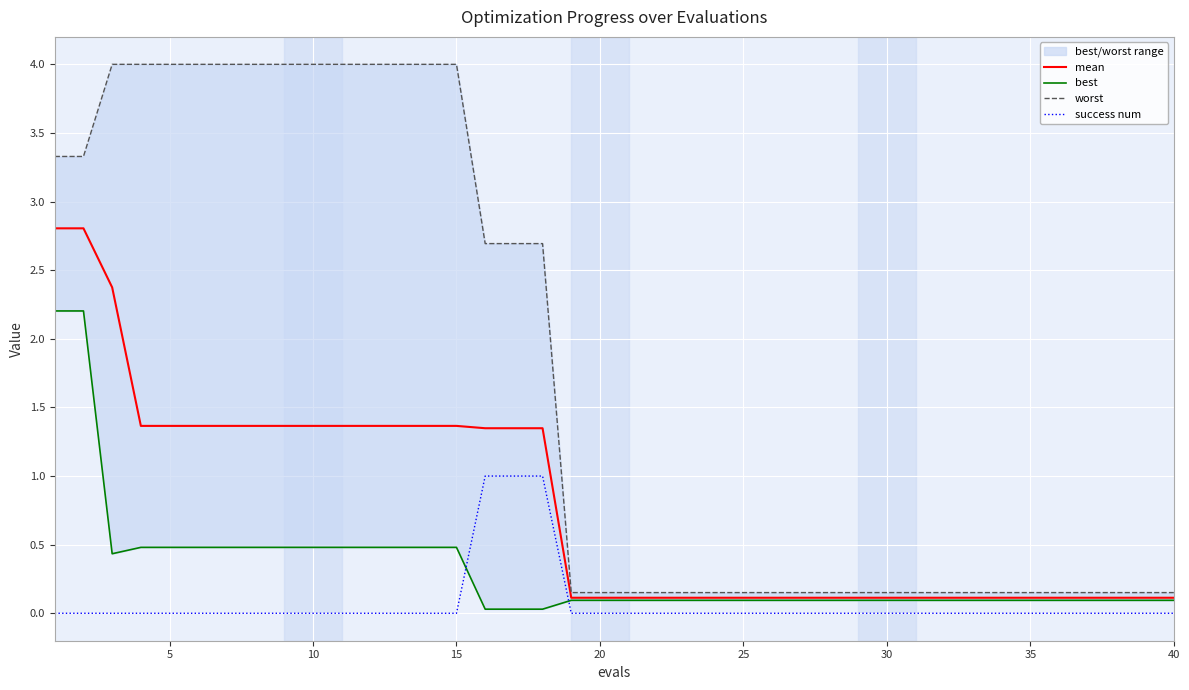

True or false: mean and success num intersect in this chart.

False